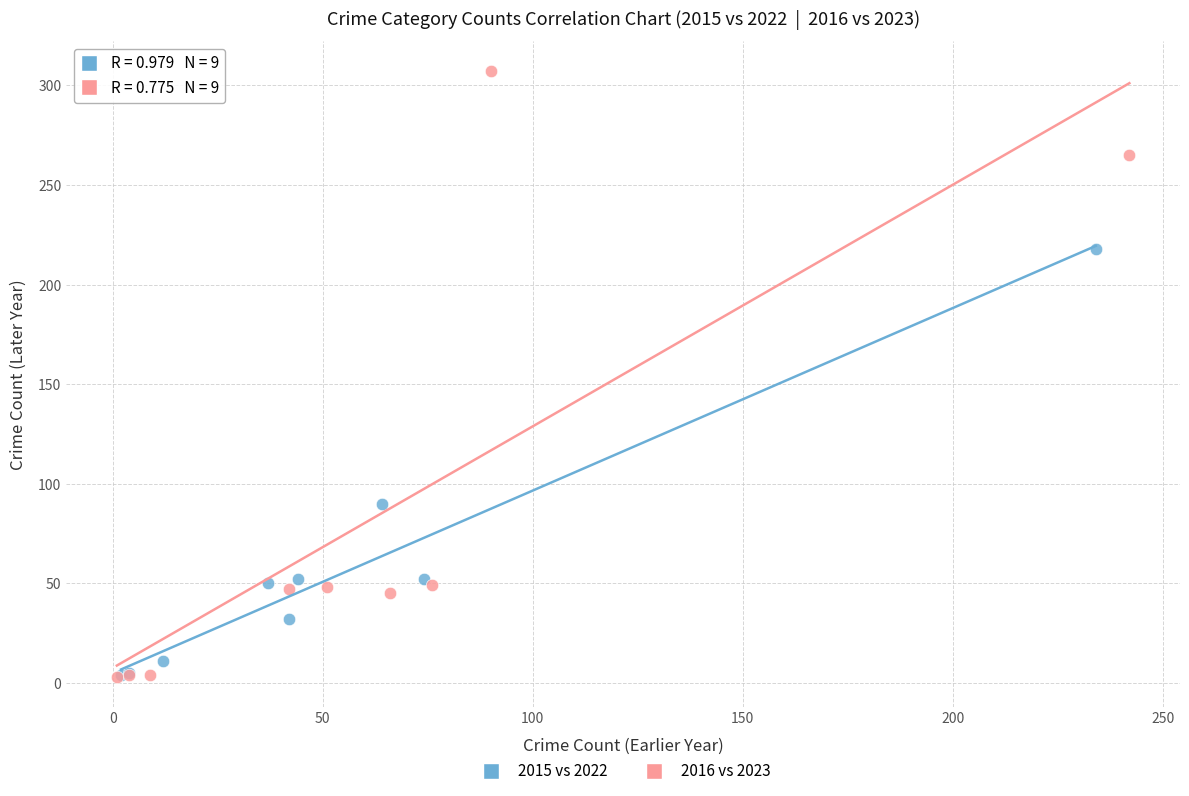

Which series contains the highest Y value?

2016 vs 2023